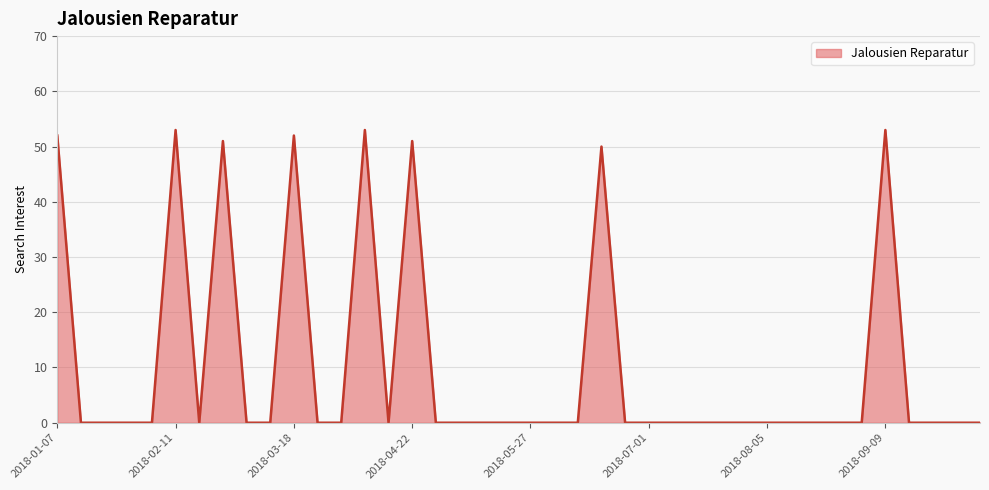

What is the maximum value shown in the chart?

53